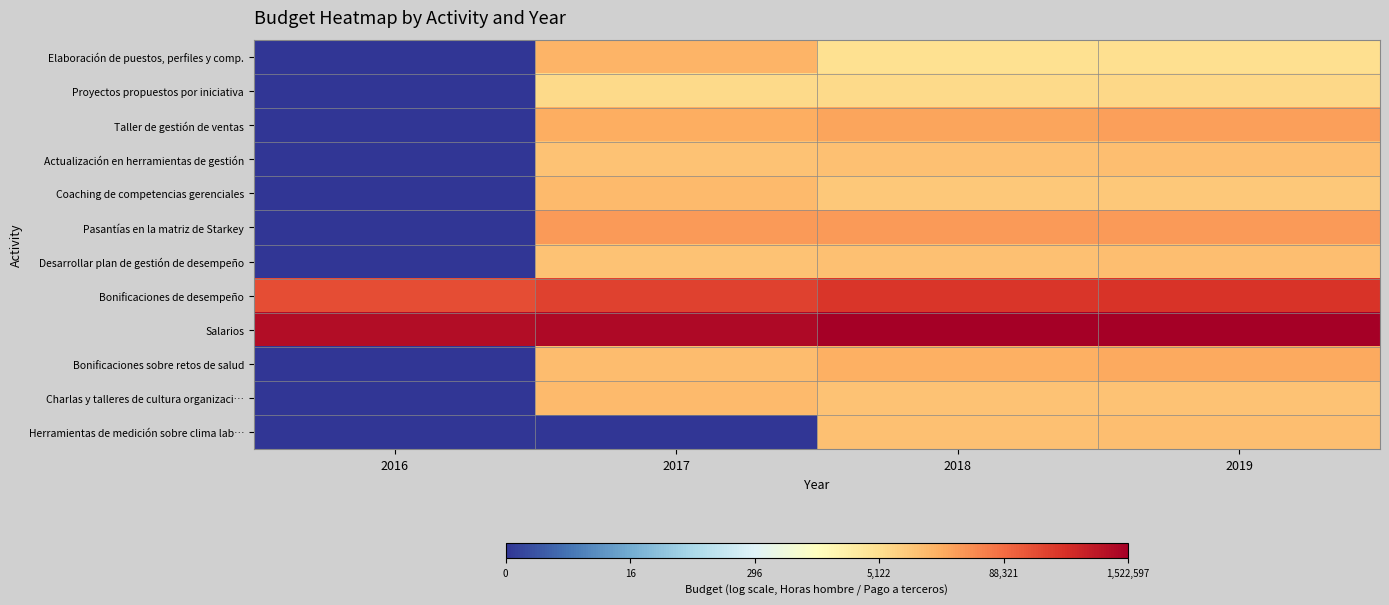

What is the total value across all series at 2019?

121.9